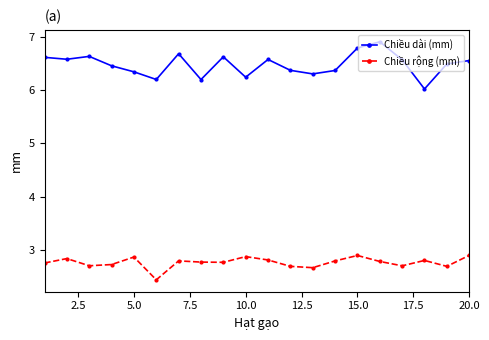

What is the minimum value for Chiều dài (mm)?

6.0